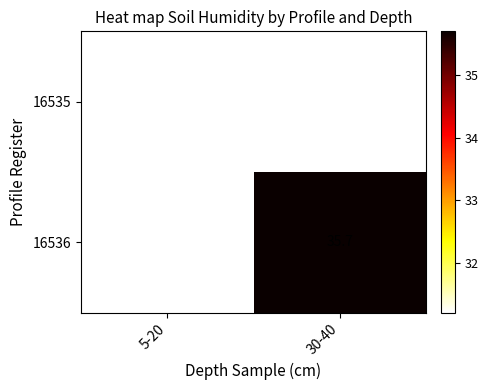

The value of 16535 at 5-20 is 44.4. True or false?

False